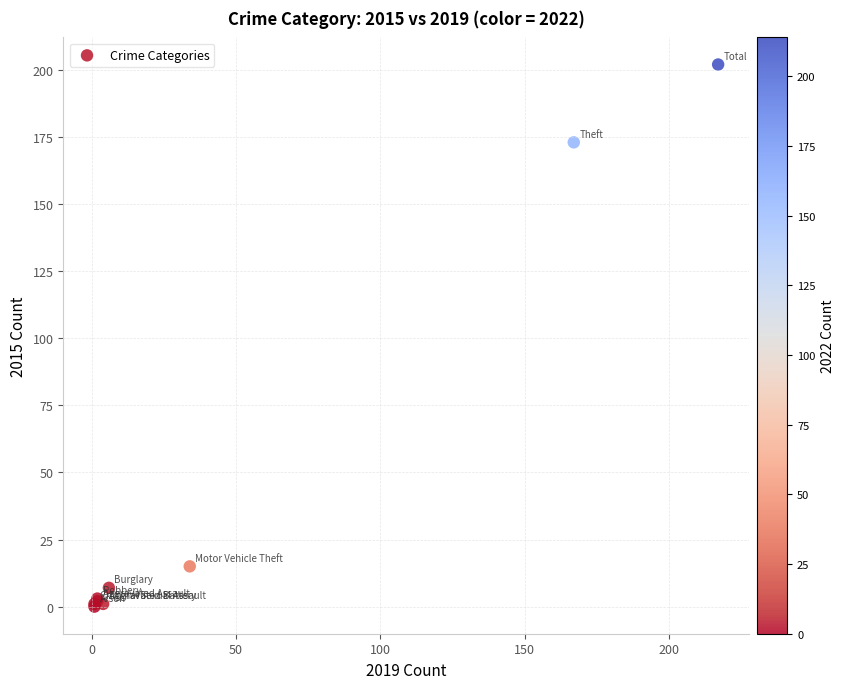

What Y value in the scatter plot is closest to 101?

173